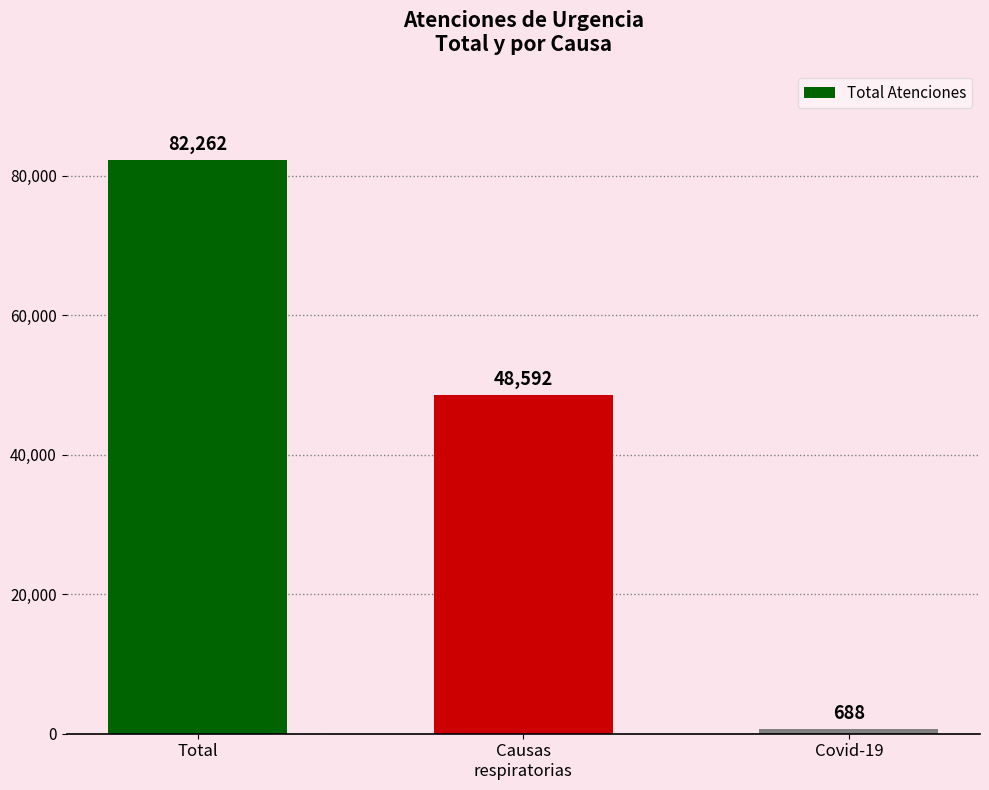

The value at Covid-19 is 688. True or false?

True